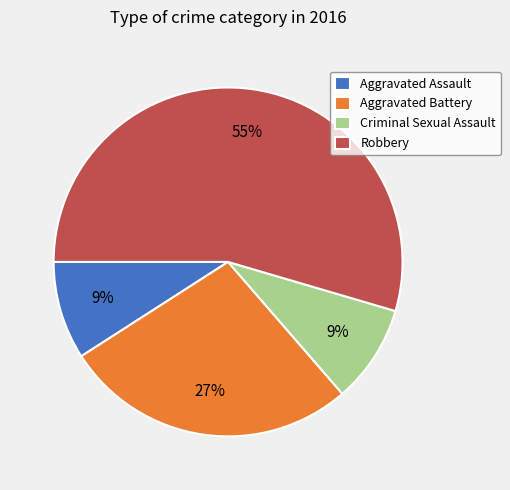

What is the largest slice in the pie chart?

Robbery